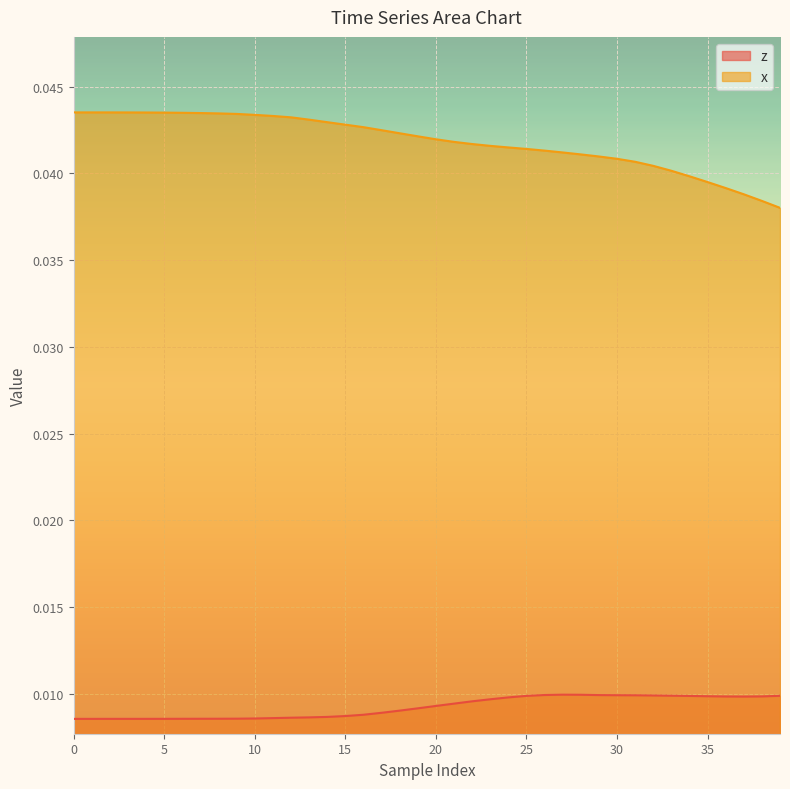

Which series has the largest total across all categories?

x